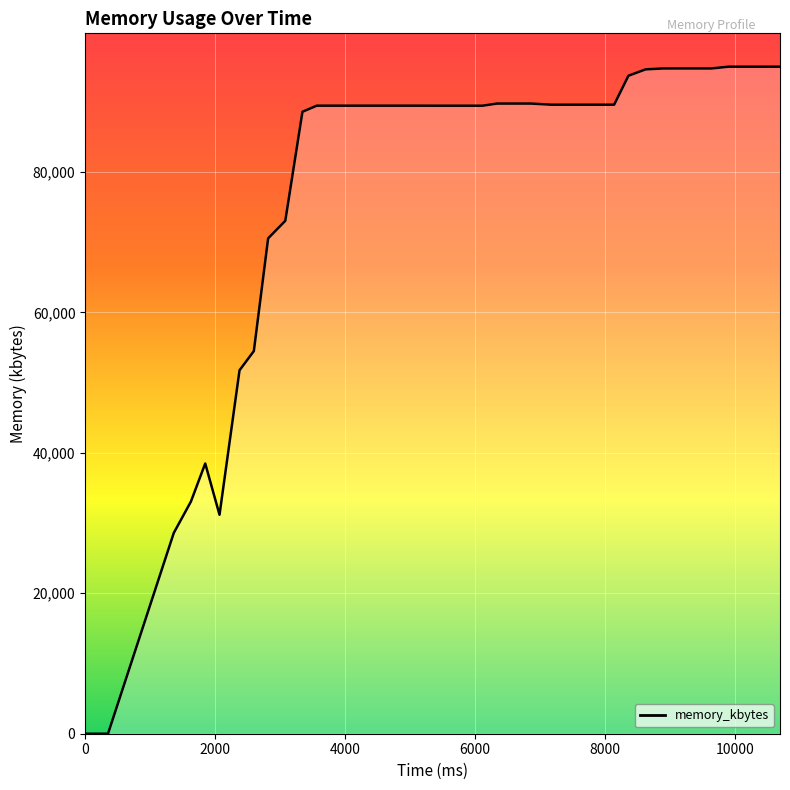

What is the difference between the maximum and minimum values?

94984